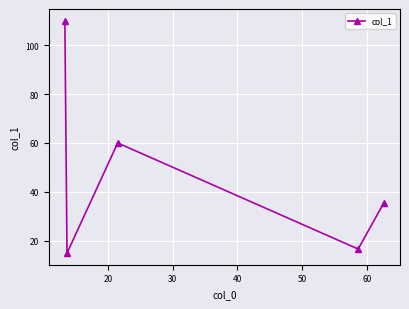

What is the sum of all values?

237.3